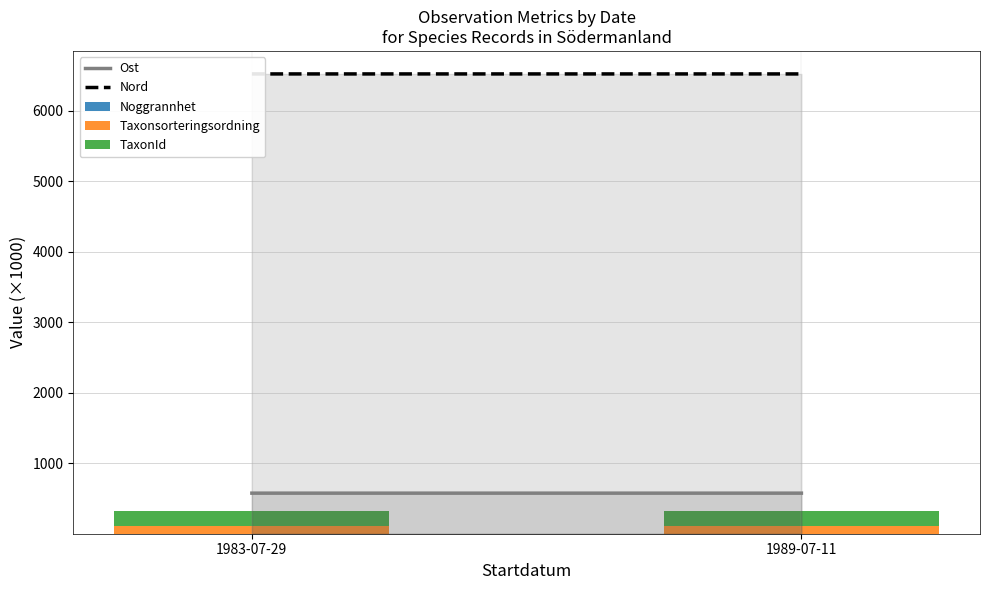

Are the bars horizontal?

No